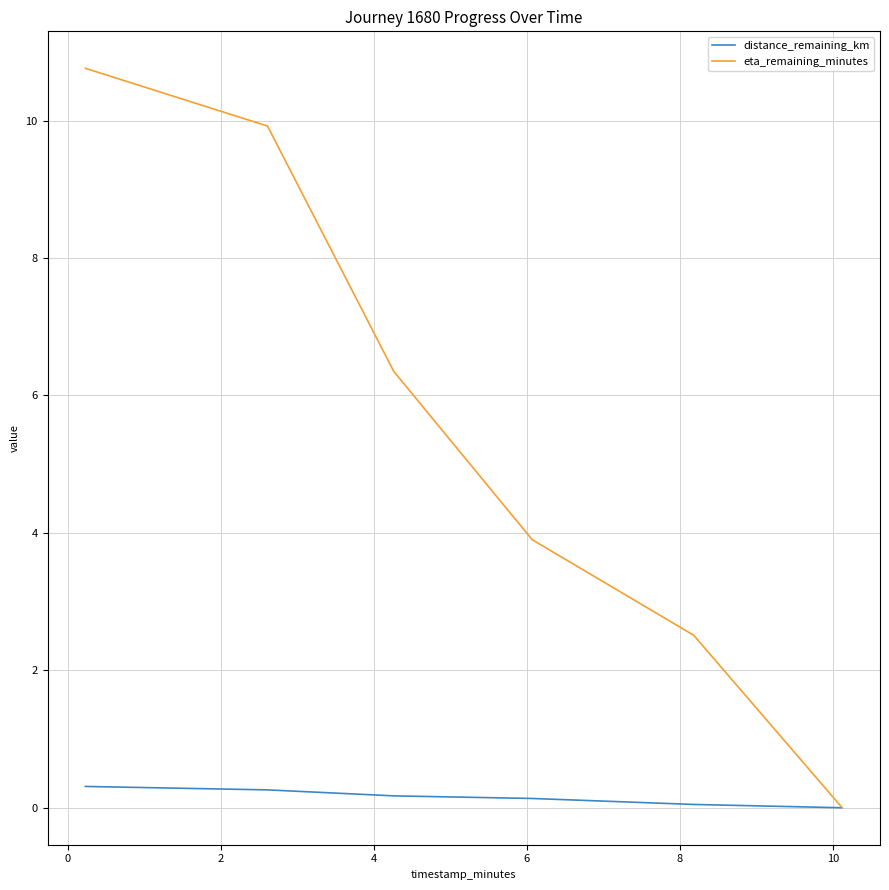

How many lines are shown in the chart?

2